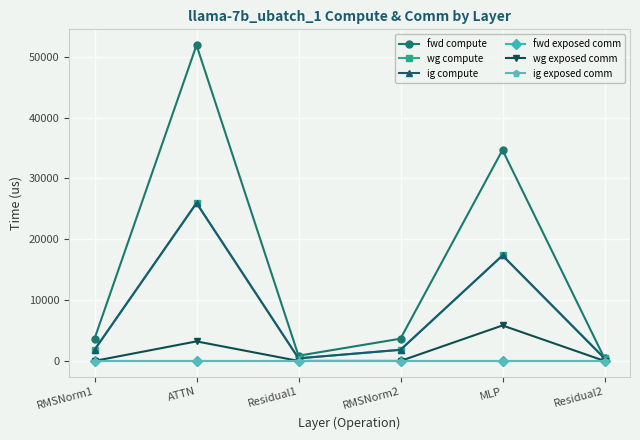

At which category is the sum across all series the highest?

ATTN